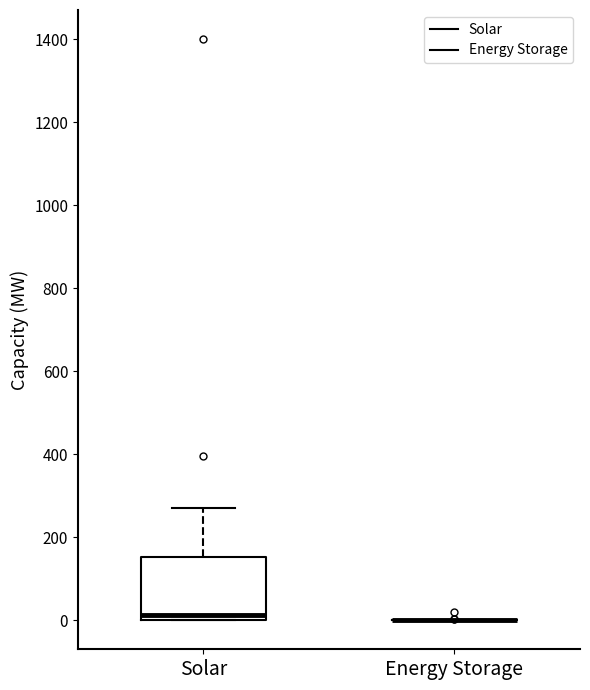

Reading left to right, transcribe this box plot: for each box, give where its median line is, the range the box spans, and where its two whiskers end, as read against the y-axis. The values are not printed on the chart, so give them approximately, as read against the axis.

Solar: median 20, box 0 to 160, whiskers 0 to 280
Energy Storage: box collapsed to a line at 0, whiskers 0 to 0